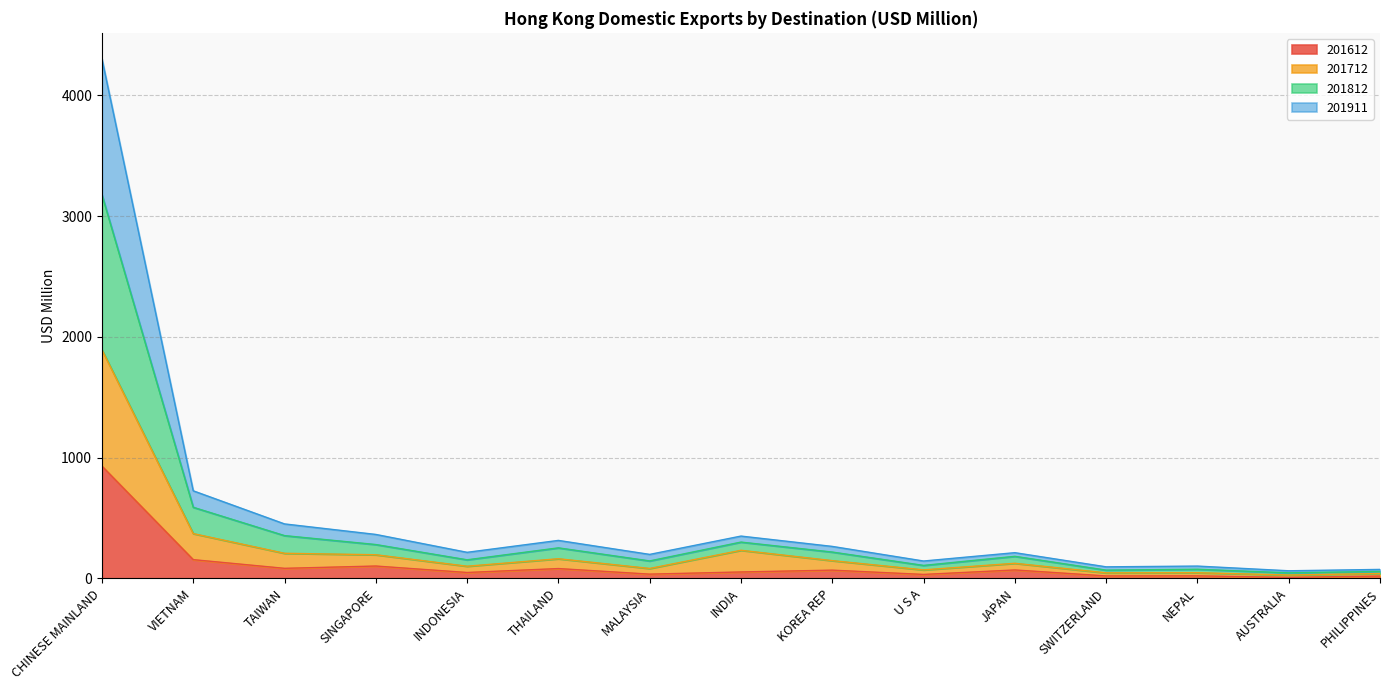

What is the total value across all series at CHINESE MAINLAND?

4302.3